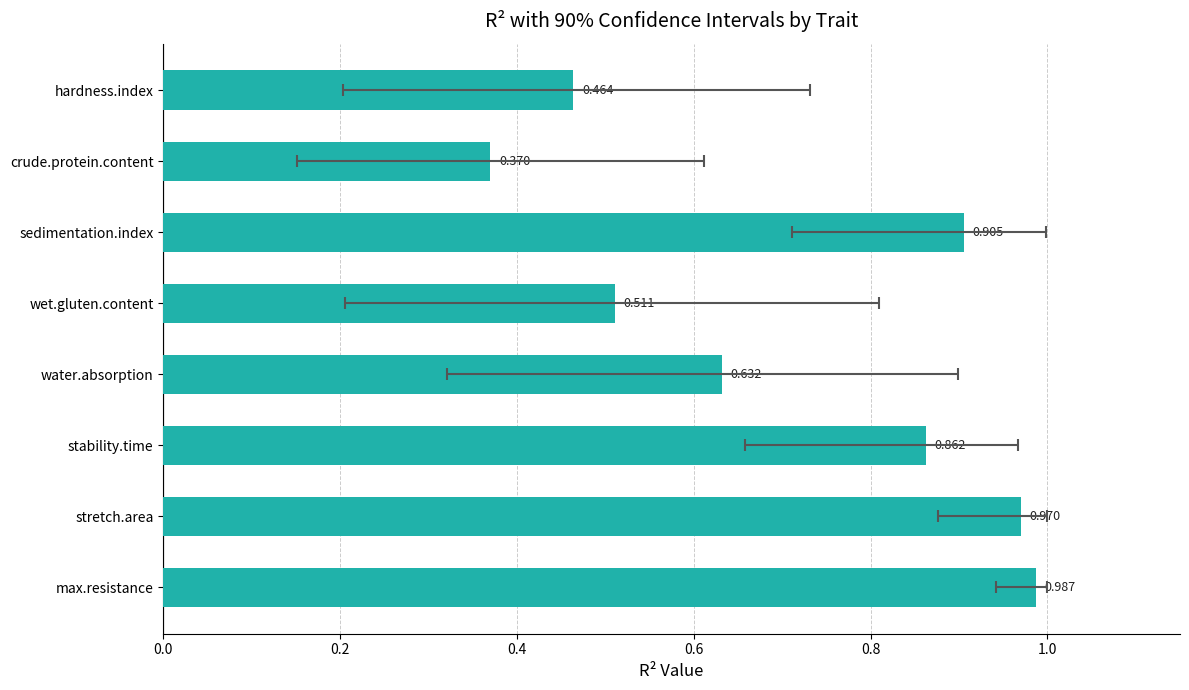

What position from the right is sedimentation.index?

6